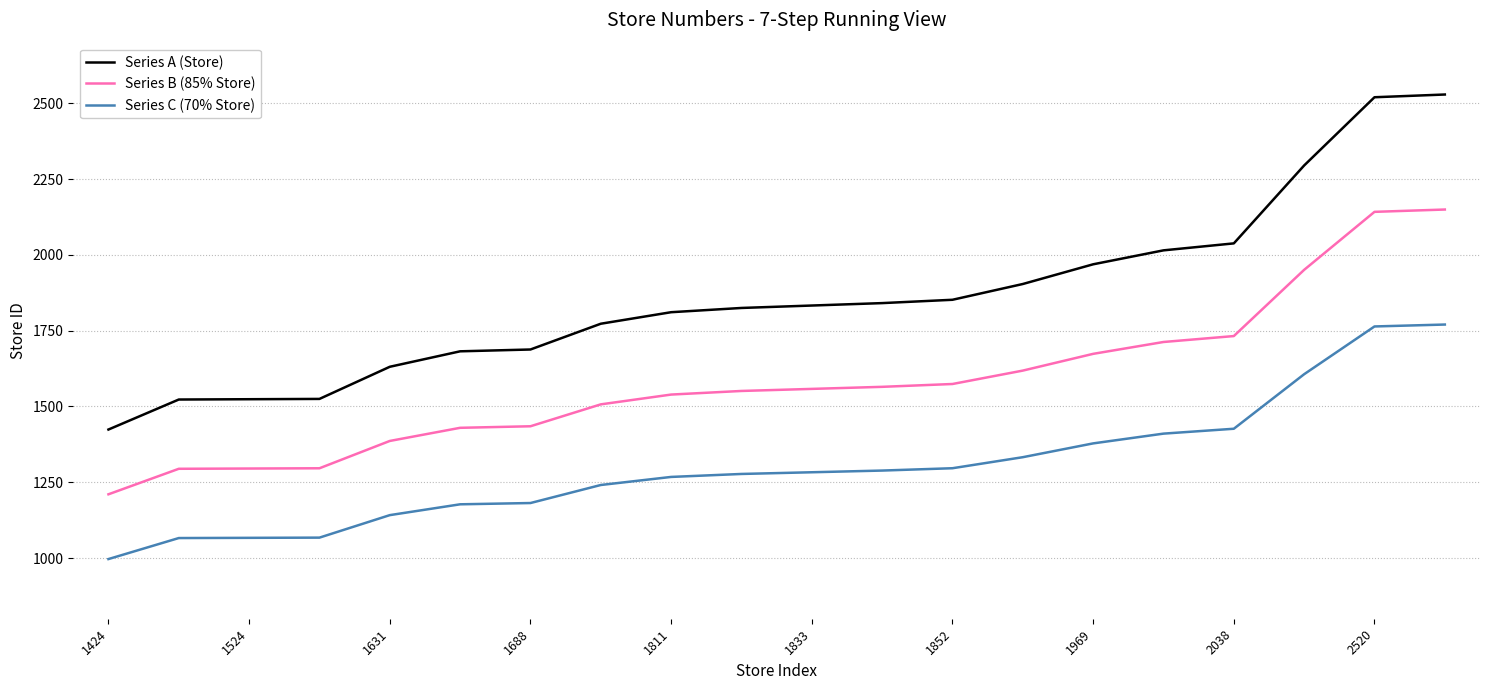

Which series has the largest total across all categories?

Series A (Store)